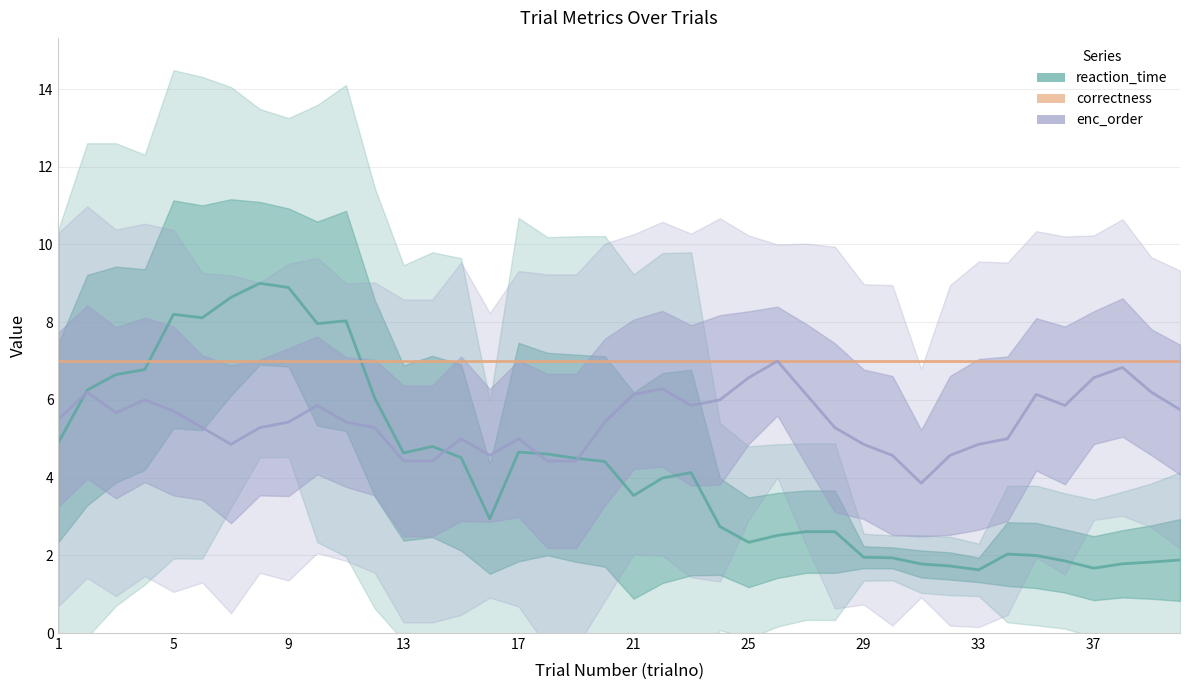

What is the average value of the correctness series?

7.0